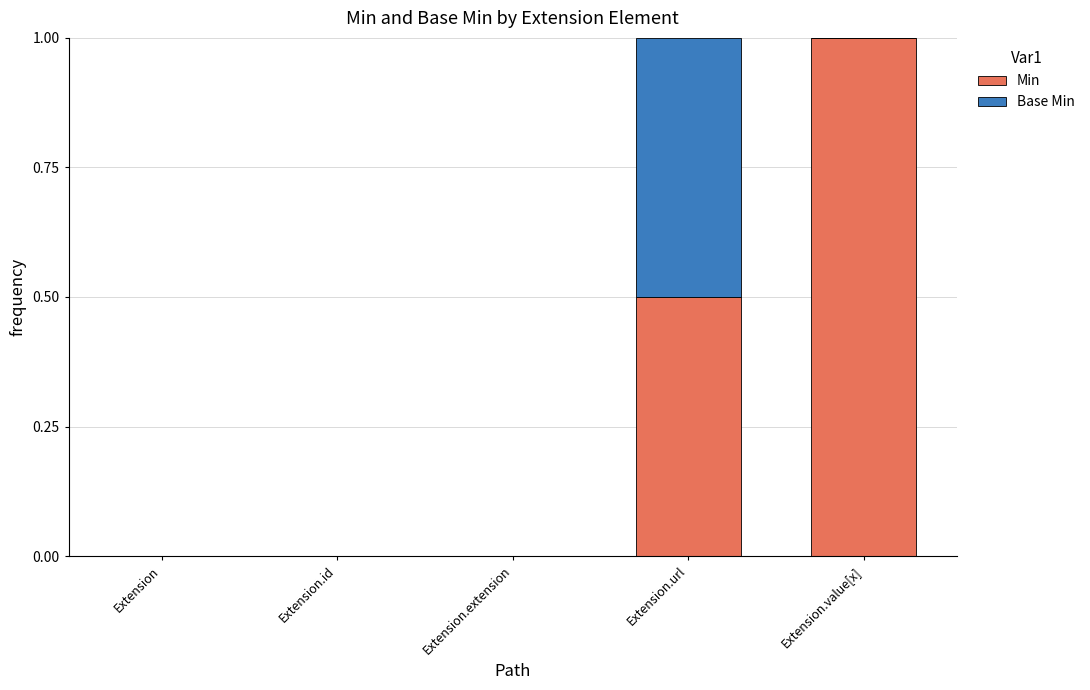

Reading left to right, list the values for the Min series.

Extension=0.0	Extension.id=0.0	Extension.extension=0.0	Extension.url=0.5	Extension.value[x]=1.0